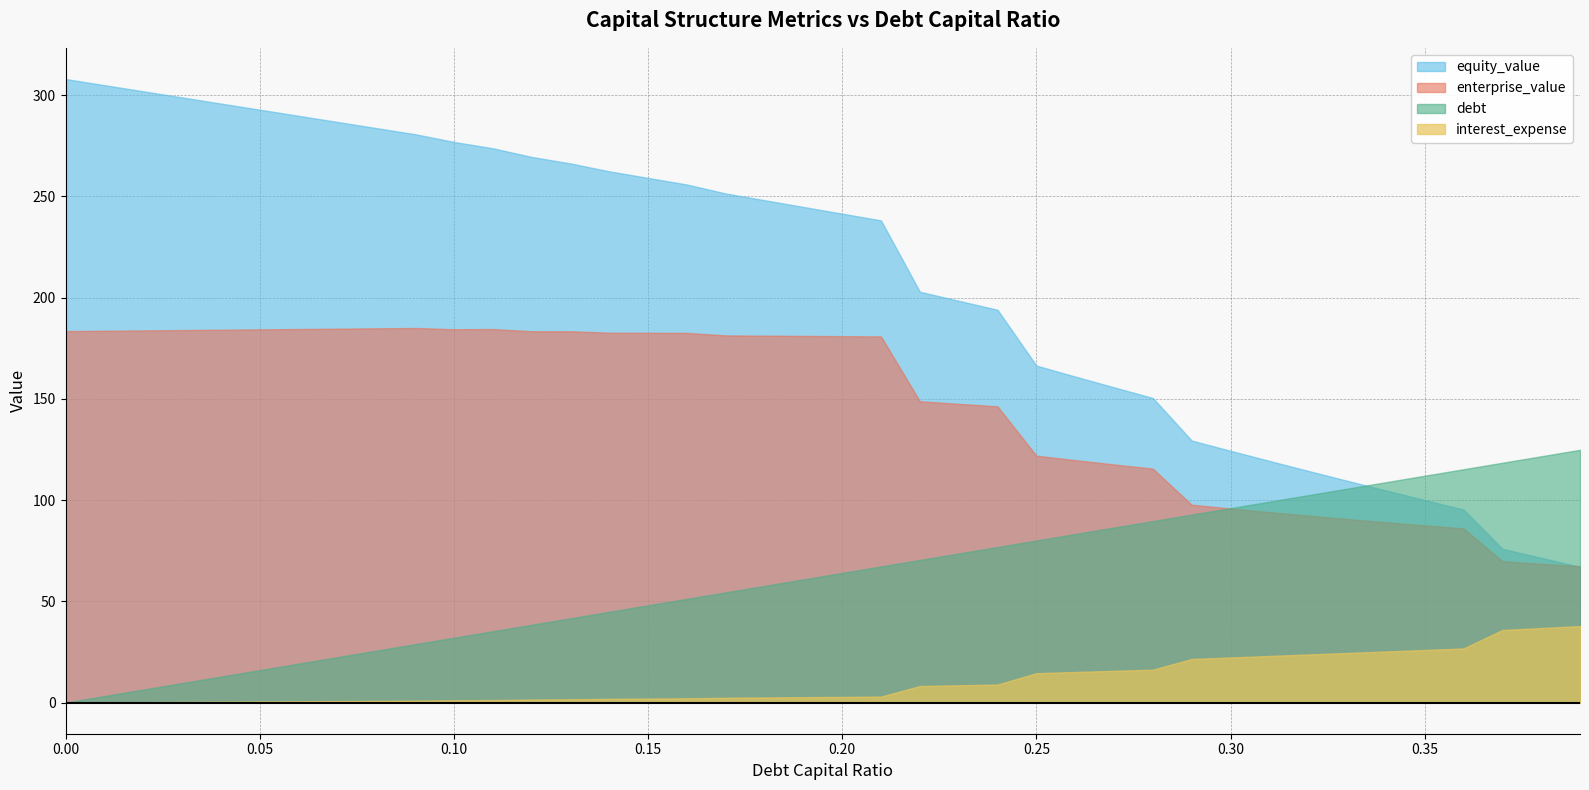

How many intersections are there between debt and equity_value?

1